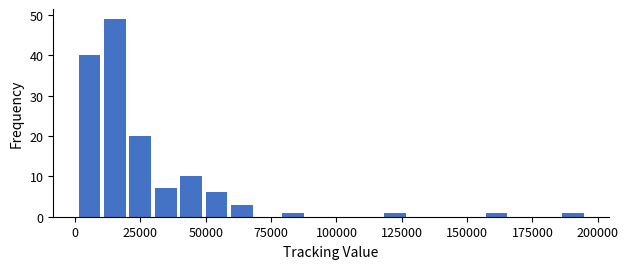

Read against the x-axis, roughly where is the centre of the tallest bar?

15000